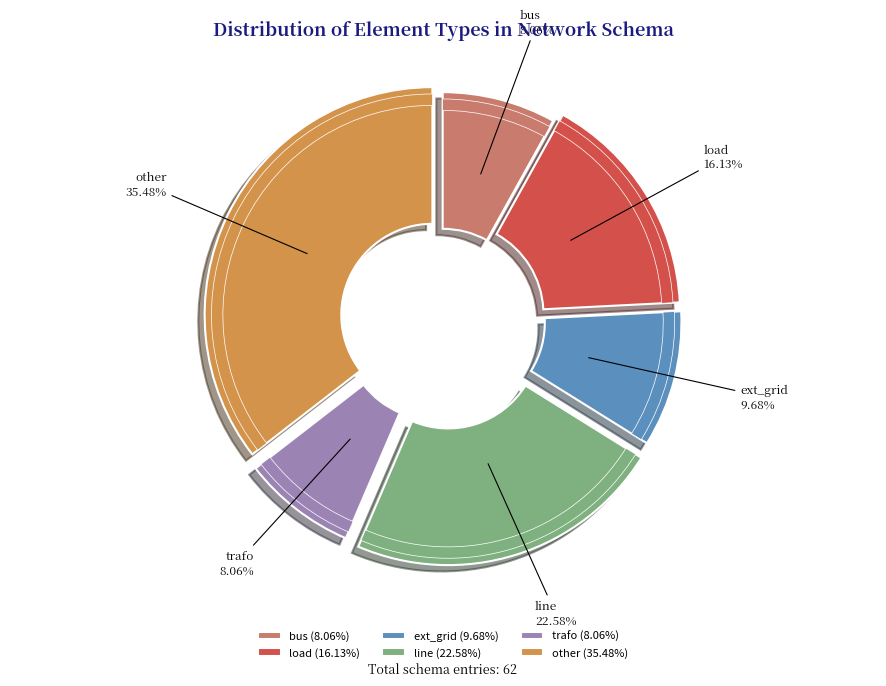

To the nearest percent, what is the combined percentage of load and bus?

24%